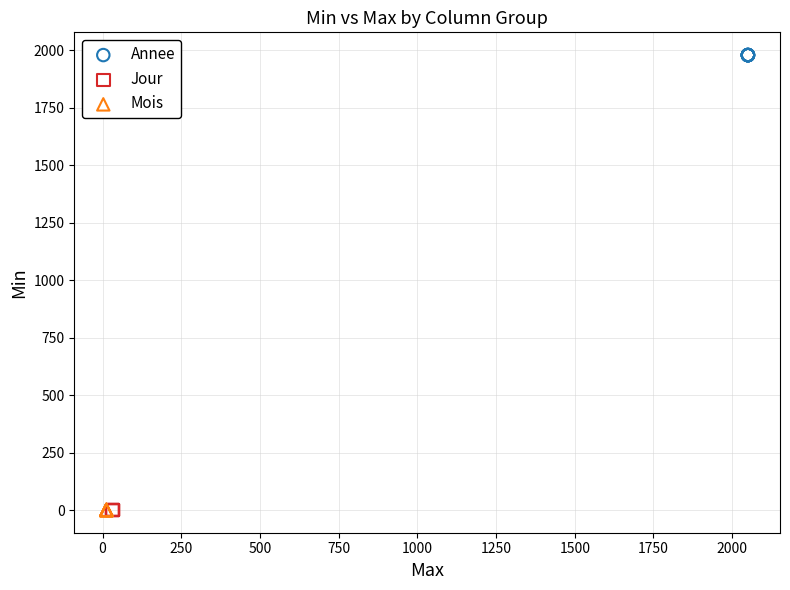

Which series reaches the maximum Y coordinate?

Annee